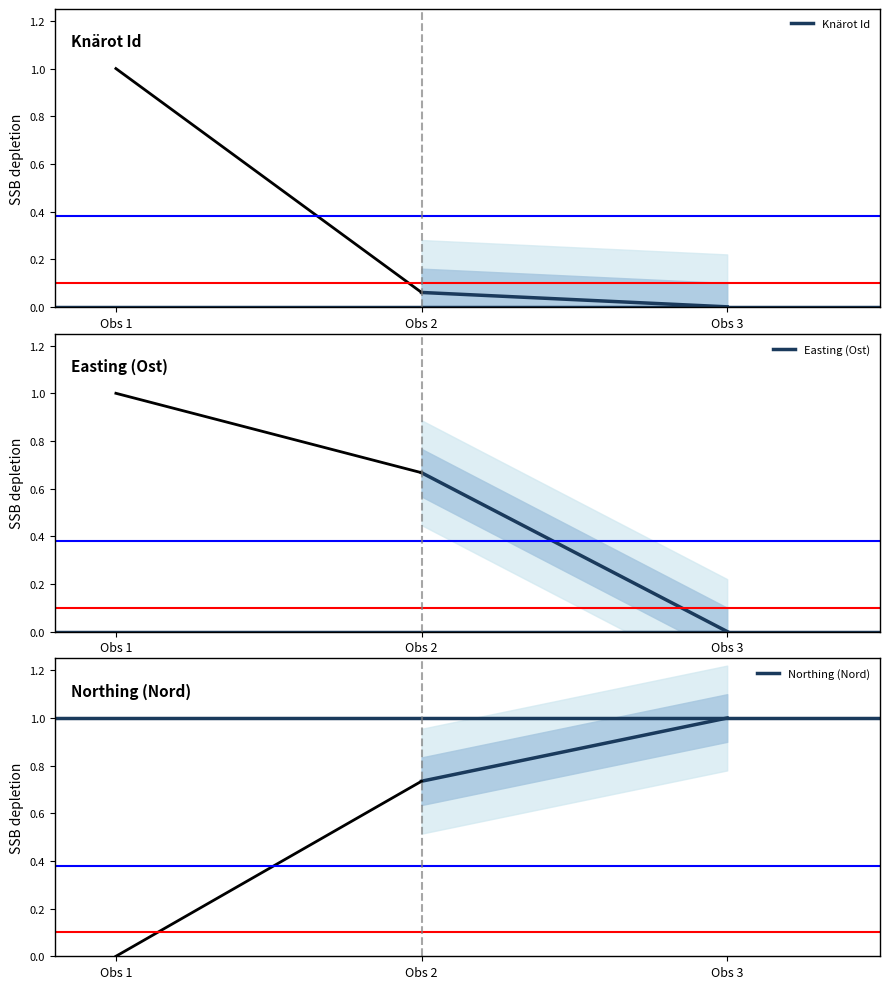

At which label does Easting (Ost) reach its peak?

Obs 2